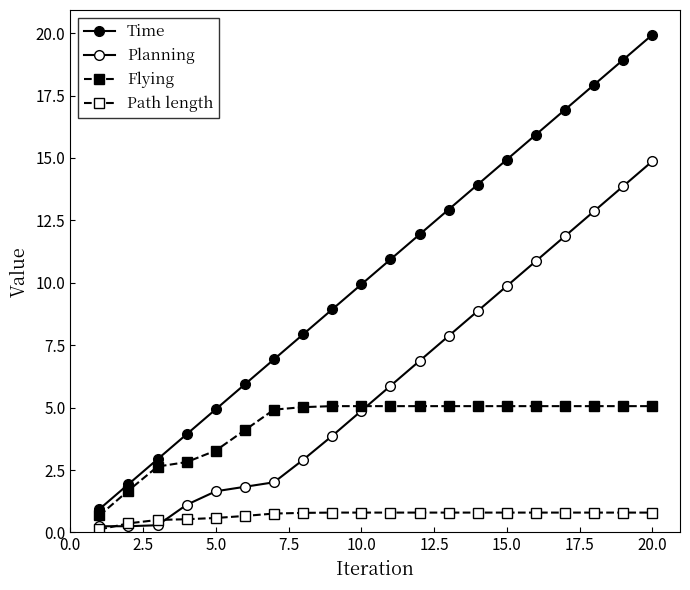

True or false: Flying and Time cross at least once.

False